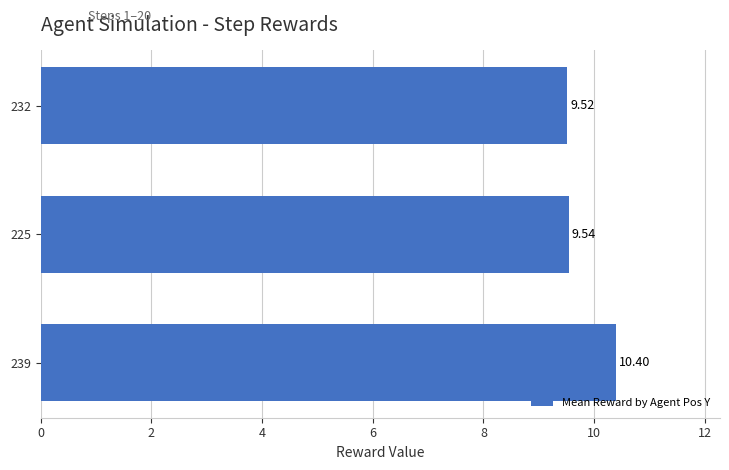

What is the maximum value shown in the chart?

10.4